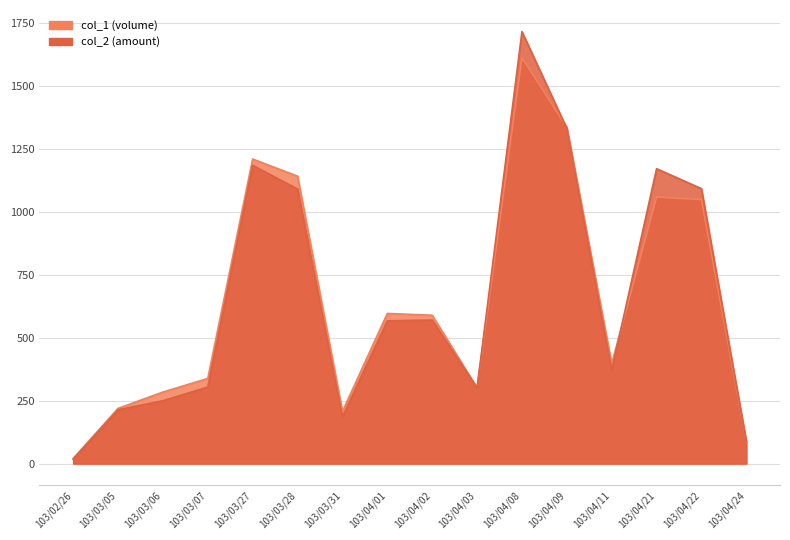

How many interior local peaks does the col_2 series have?

4